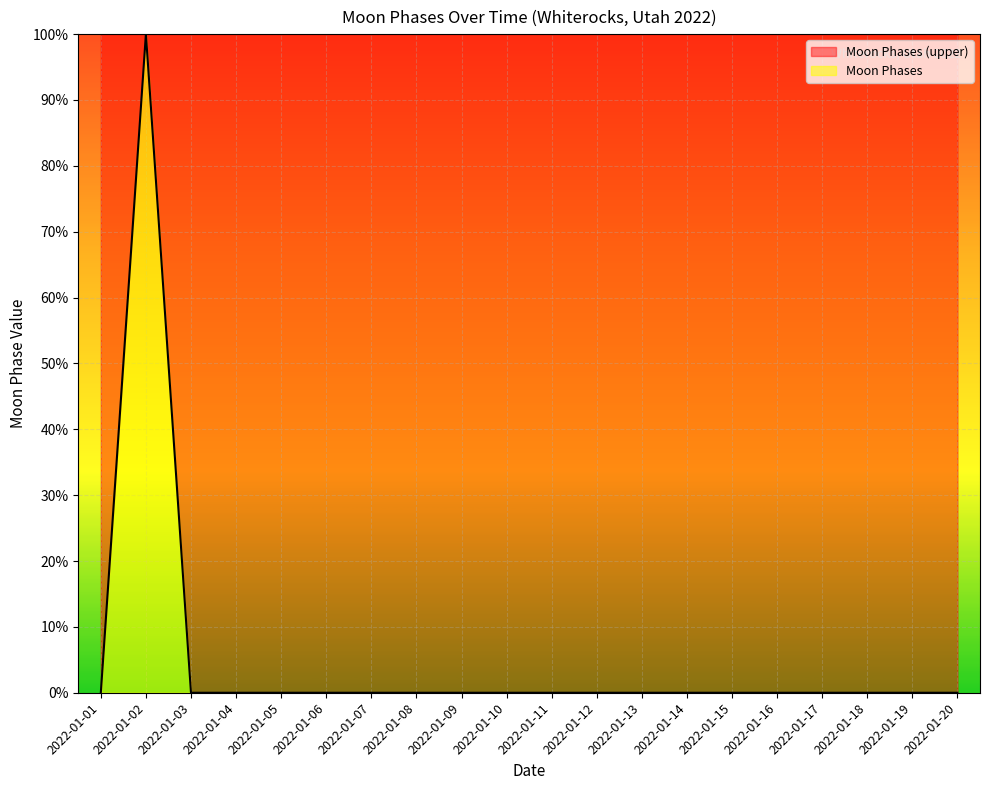

Rank the categories by value from highest to lowest.

2022-01-02, 2022-01-01, 2022-01-03, 2022-01-04, 2022-01-05, 2022-01-06, 2022-01-07, 2022-01-08, 2022-01-09, 2022-01-10, 2022-01-11, 2022-01-12, 2022-01-13, 2022-01-14, 2022-01-15, 2022-01-16, 2022-01-17, 2022-01-18, 2022-01-19, 2022-01-20